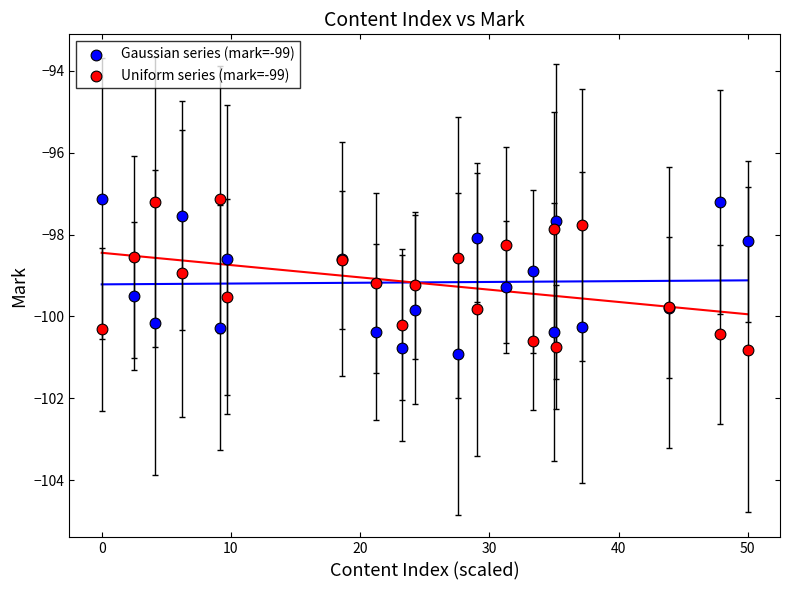

What is the X range (max minus min) for the scatter plot?

50.0